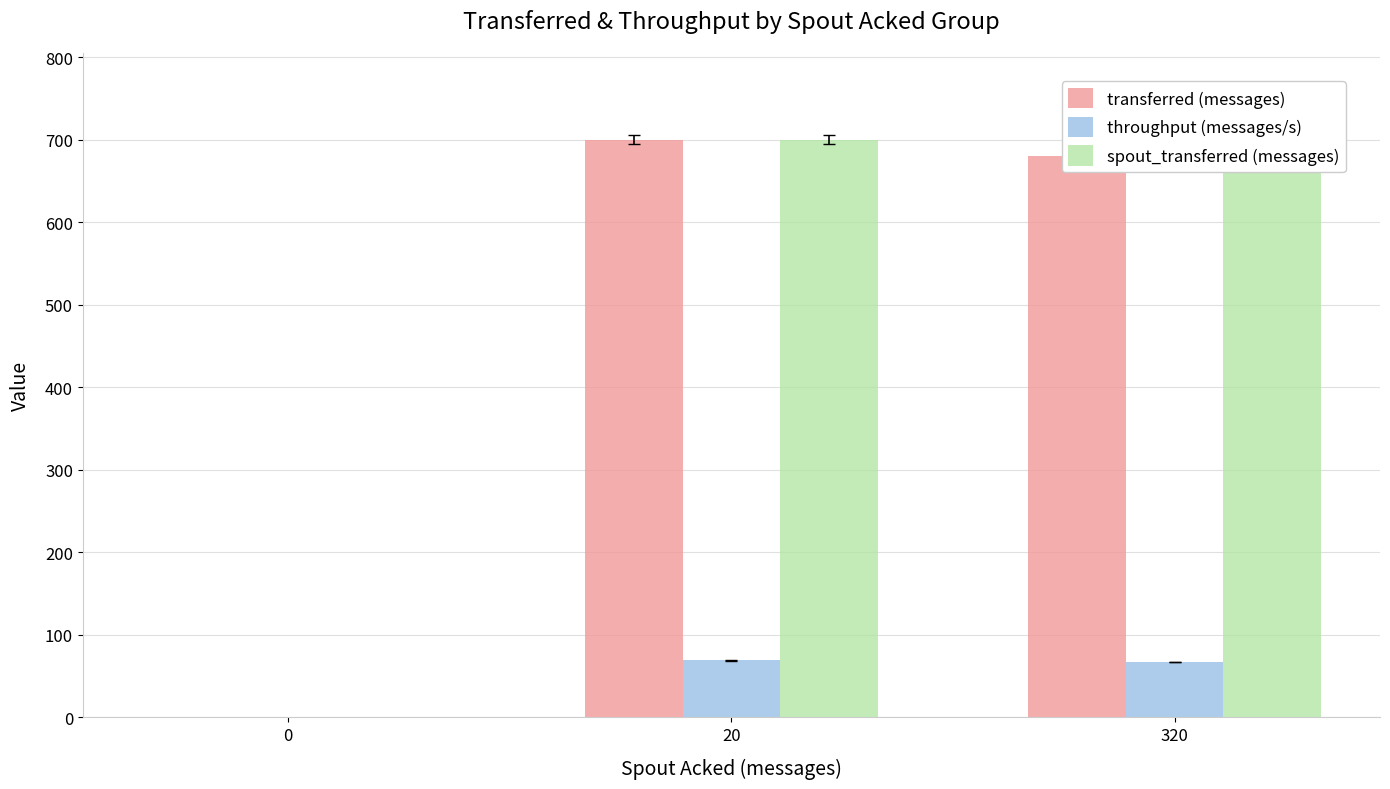

True or false: transferred (messages) has a value of 355 at 320.

False